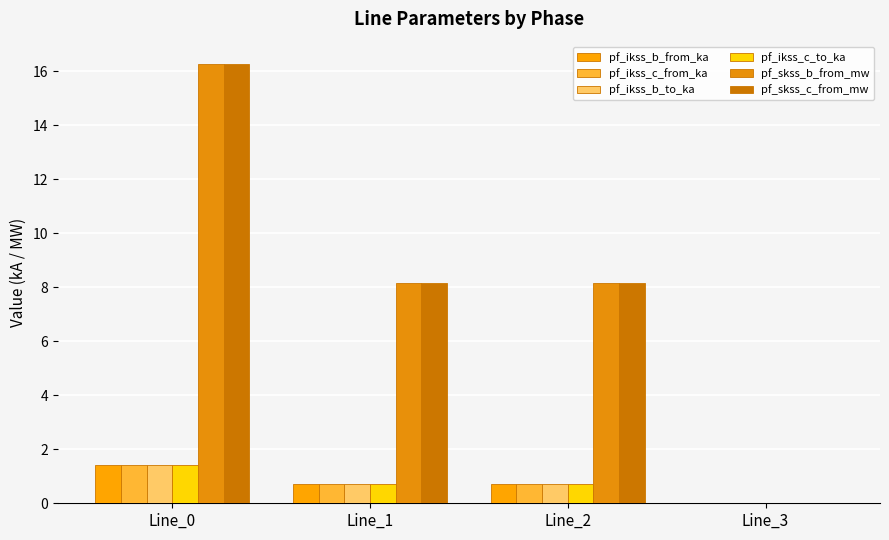

List the series in order of their peak value, lowest first.

pf_ikss_c_from_ka, pf_ikss_c_to_ka, pf_ikss_b_to_ka, pf_ikss_b_from_ka, pf_skss_c_from_mw, pf_skss_b_from_mw